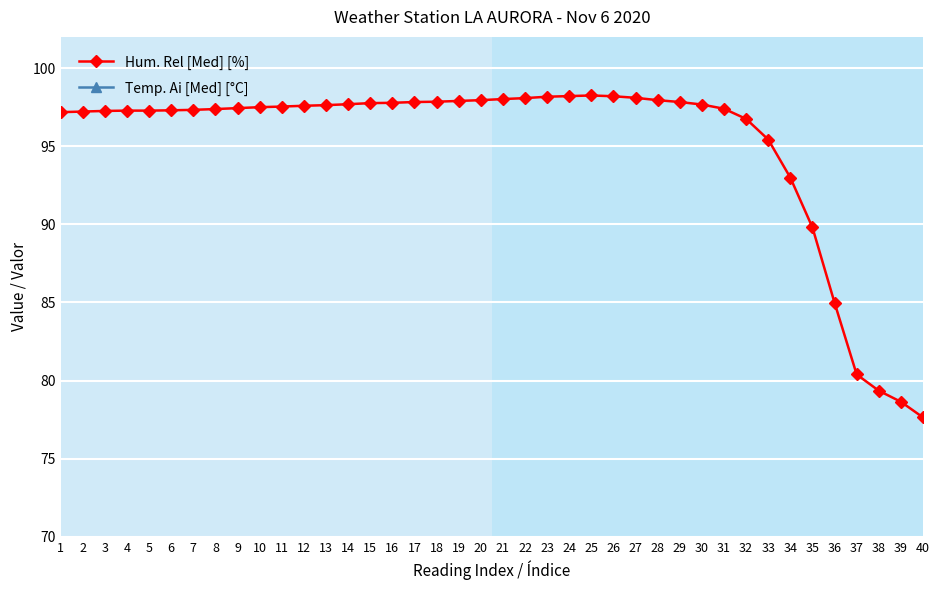

What is the difference between the maximum and minimum values in the Temp. Ai [Med] [°C] series?

1.9